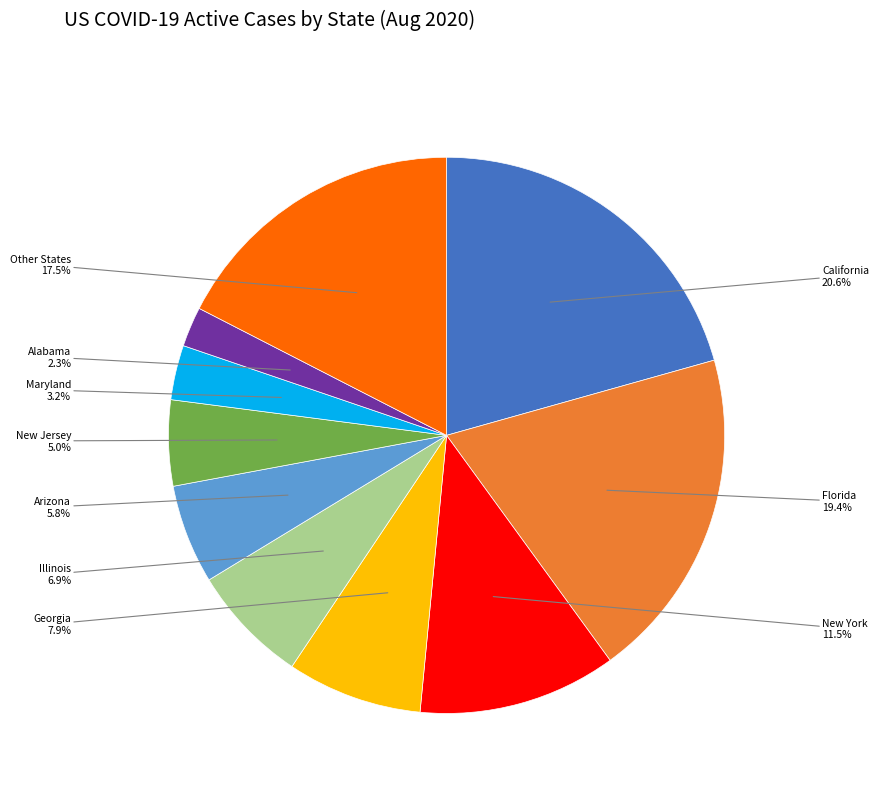

Rank the categories by value from lowest to highest.

Alabama, Maryland, New Jersey, Arizona, Illinois, Georgia, New York, Other States, Florida, California